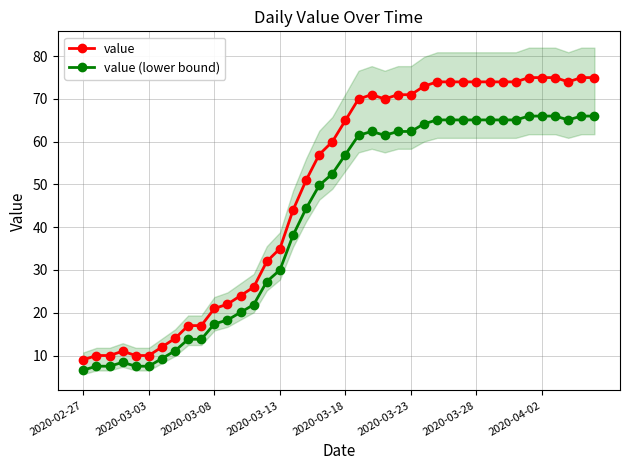

How many lines are shown in the chart?

2